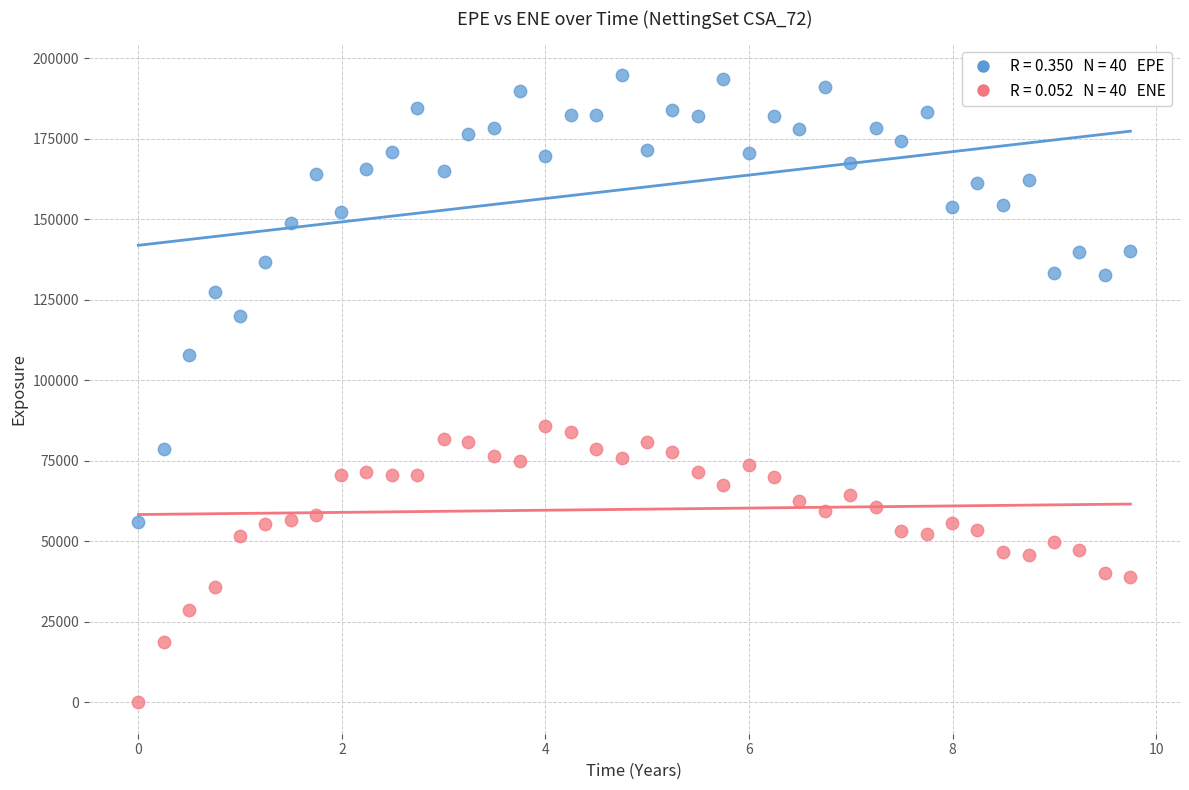

Across all data points, what is the range of Y values (max minus min)?

194608.0